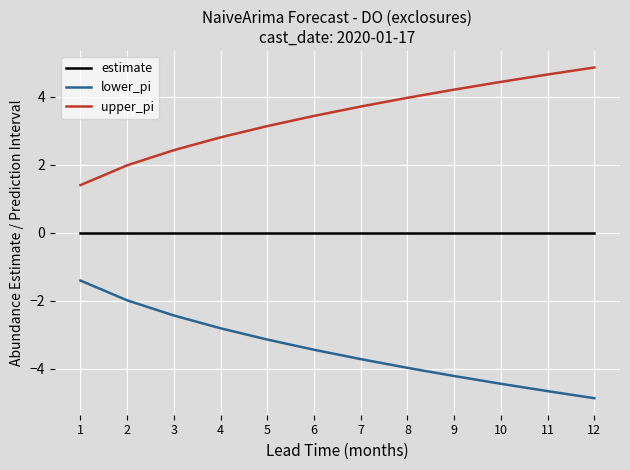

Reading left to right, list all the values displayed in this chart.

estimate: 1=0.0	2=0.0	3=0.0	4=0.0	5=0.0	6=0.0	7=0.0	8=0.0	9=0.0	10=0.0	11=0.0	12=0.0
lower_pi: 1=-1.4	2=-2.0	3=-2.4	4=-2.8	5=-3.1	6=-3.4	7=-3.7	8=-4.0	9=-4.2	10=-4.4	11=-4.7	12=-4.9
upper_pi: 1=1.4	2=2.0	3=2.4	4=2.8	5=3.1	6=3.4	7=3.7	8=4.0	9=4.2	10=4.4	11=4.7	12=4.9